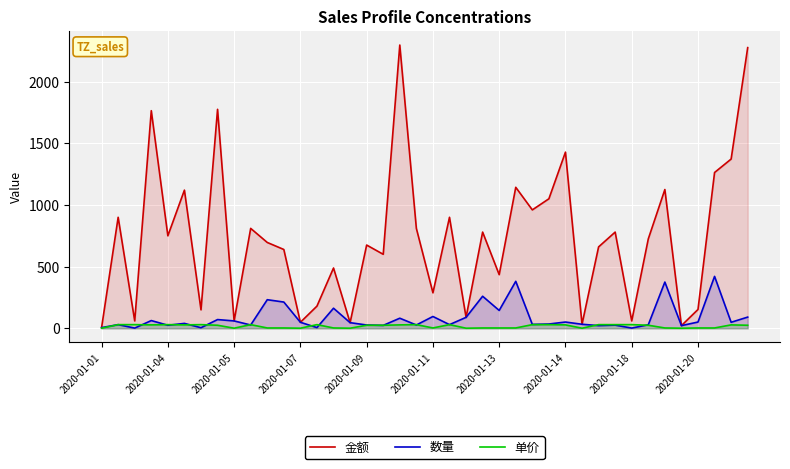

Rank the series at 2020-01-13 from highest to lowest value.

金额, 数量, 单价